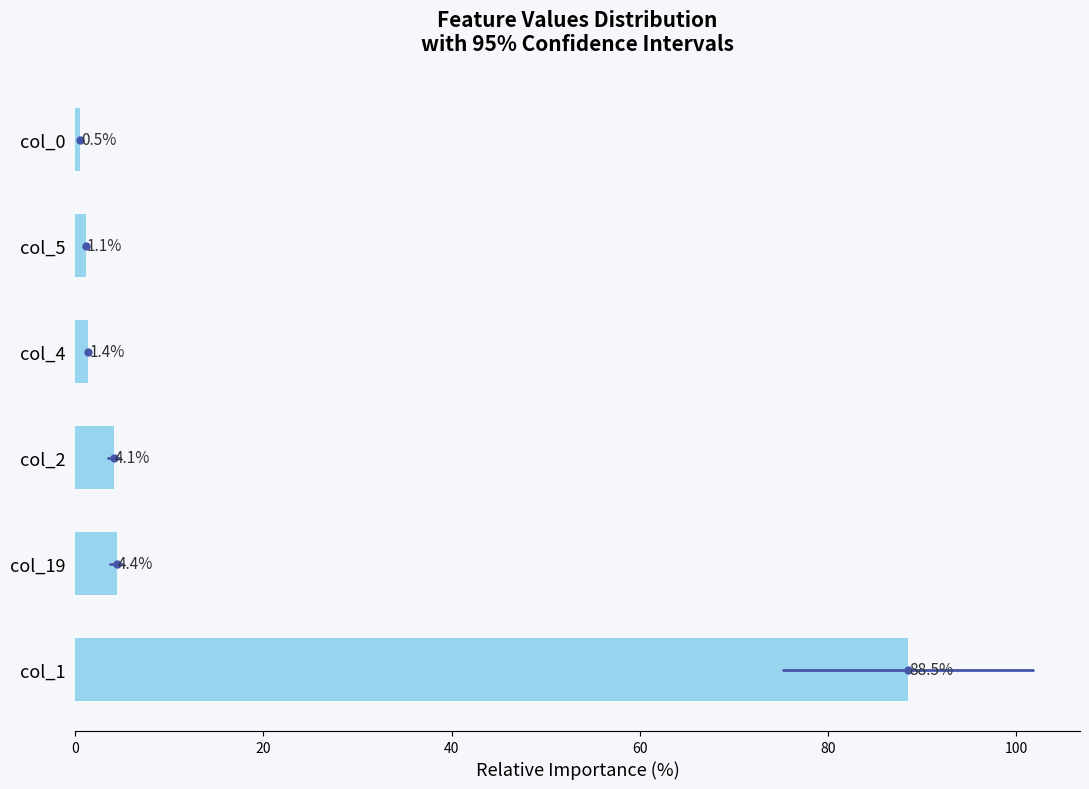

Between col_19 and col_0, which is larger?

col_19